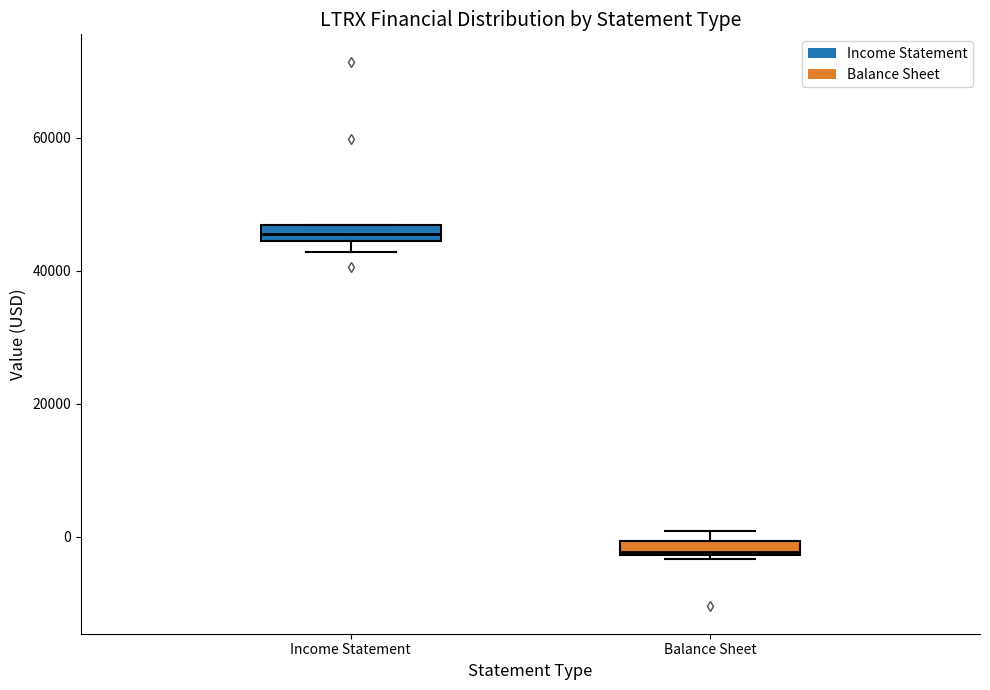

Which box's median line is the lowest?

Balance Sheet